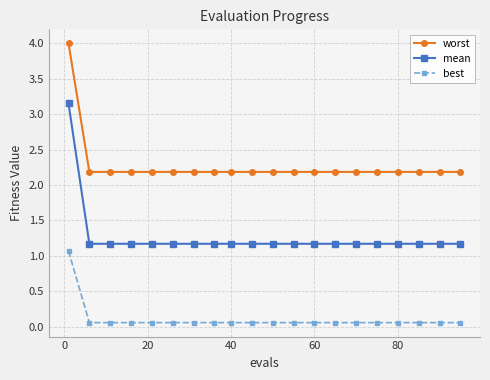

List the series in order of their peak value, highest first.

worst, mean, best